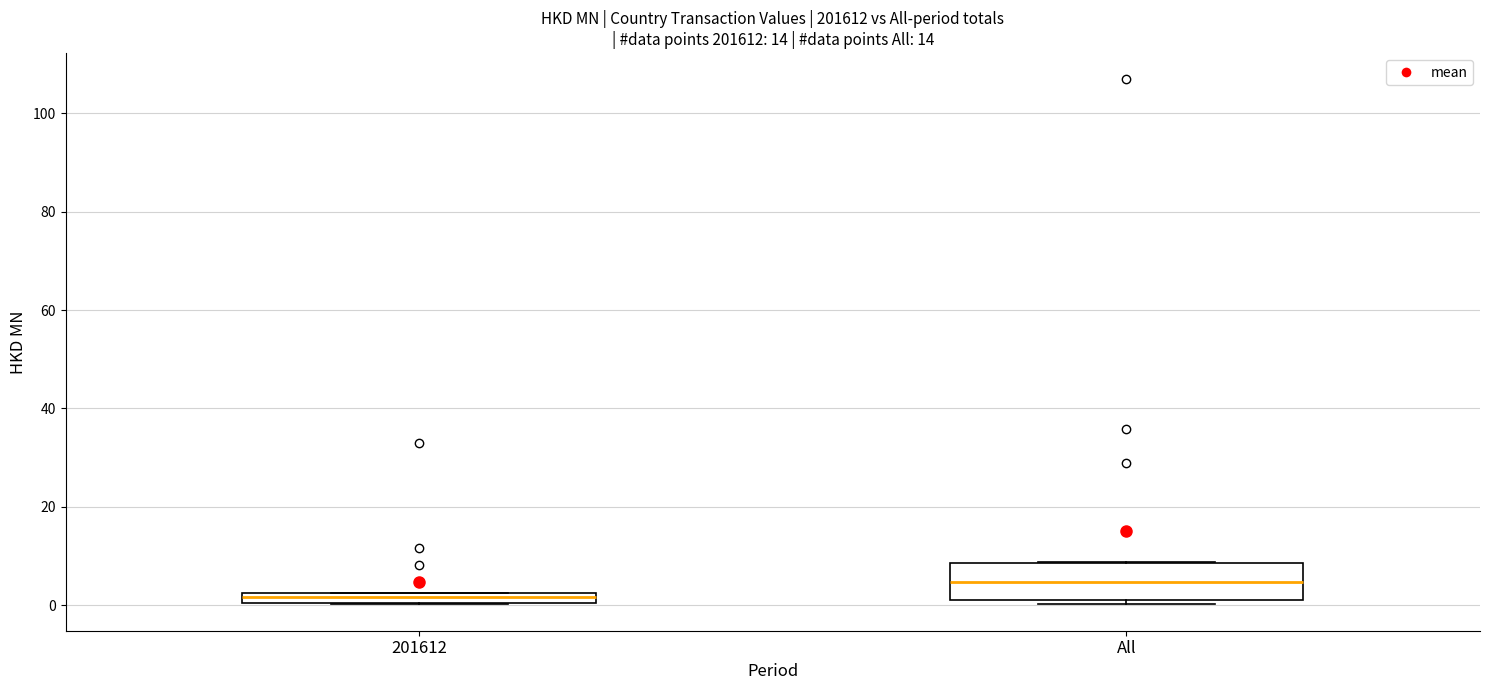

Which box is the tallest, from its lower edge to its upper edge?

All